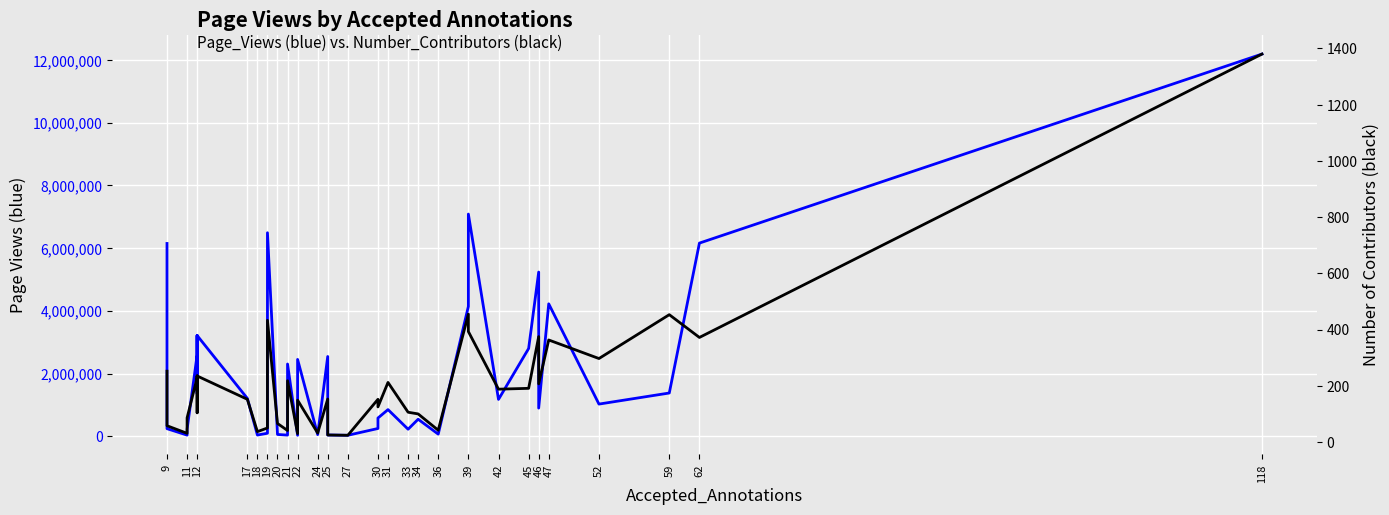

Rank the series by their maximum value, from highest to lowest.

Page_Views, Number_Contributors